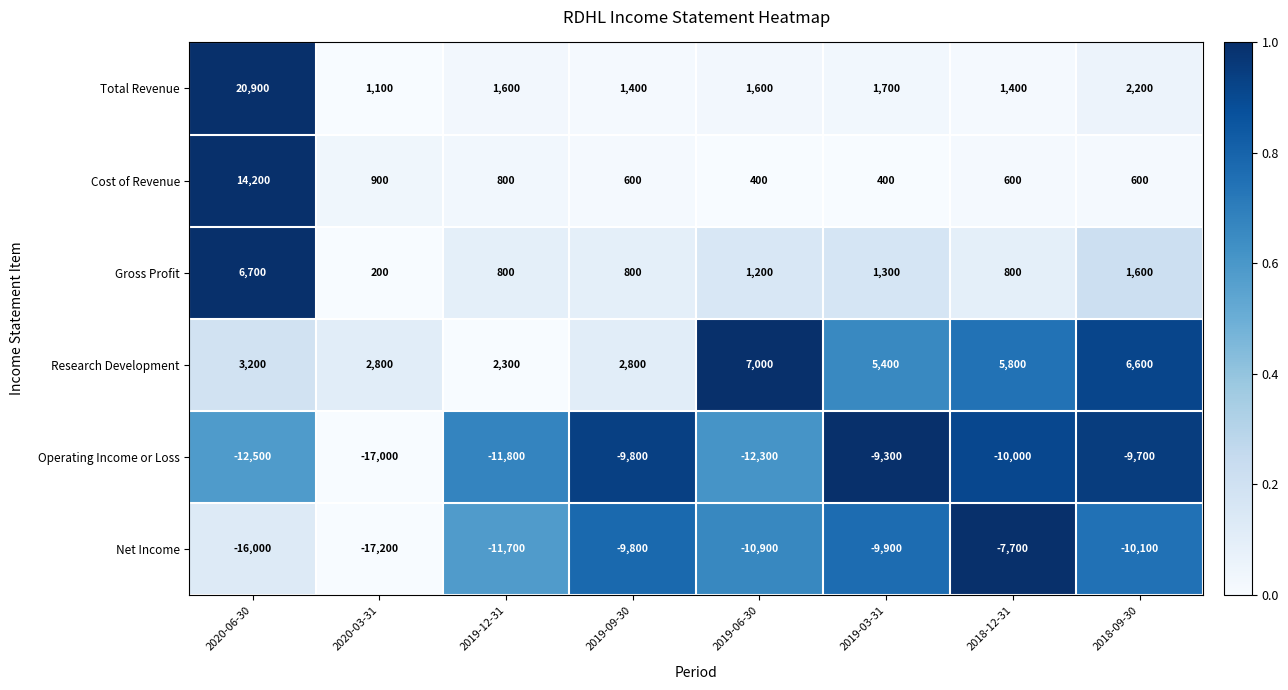

At which category is the sum across all series the highest?

2020-06-30